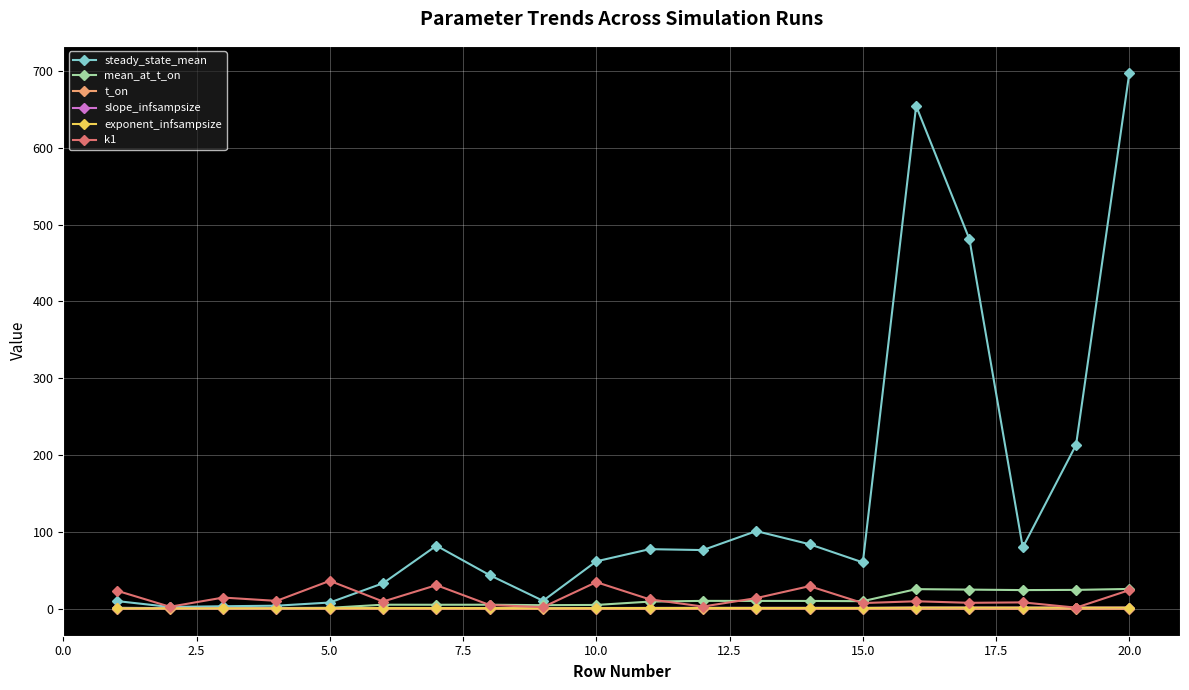

True or false: steady_state_mean has more than 0 interior local peaks.

True